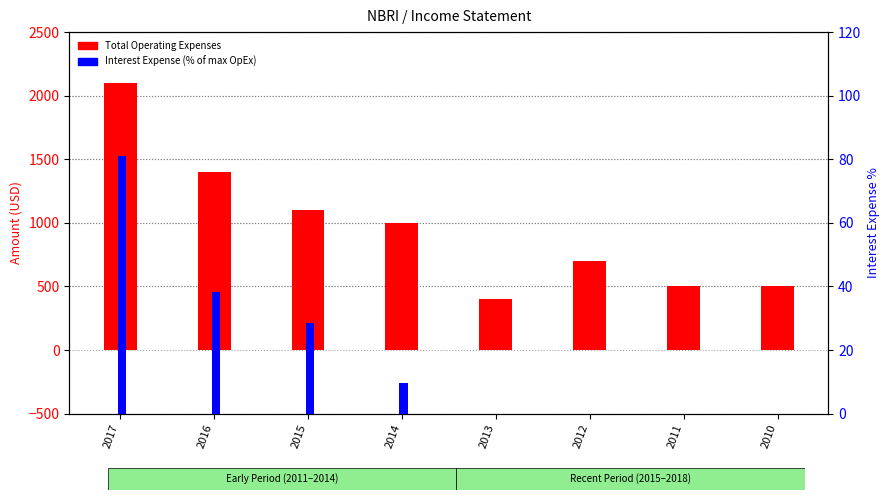

What is the value of the Total Operating Expenses bar at the 3rd from the left?

1100.0